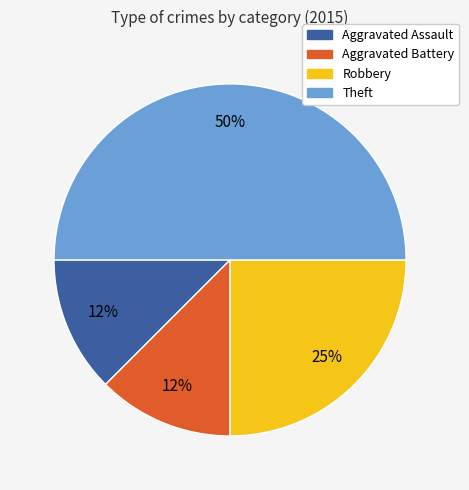

Is Aggravated Battery the majority of the pie?

No